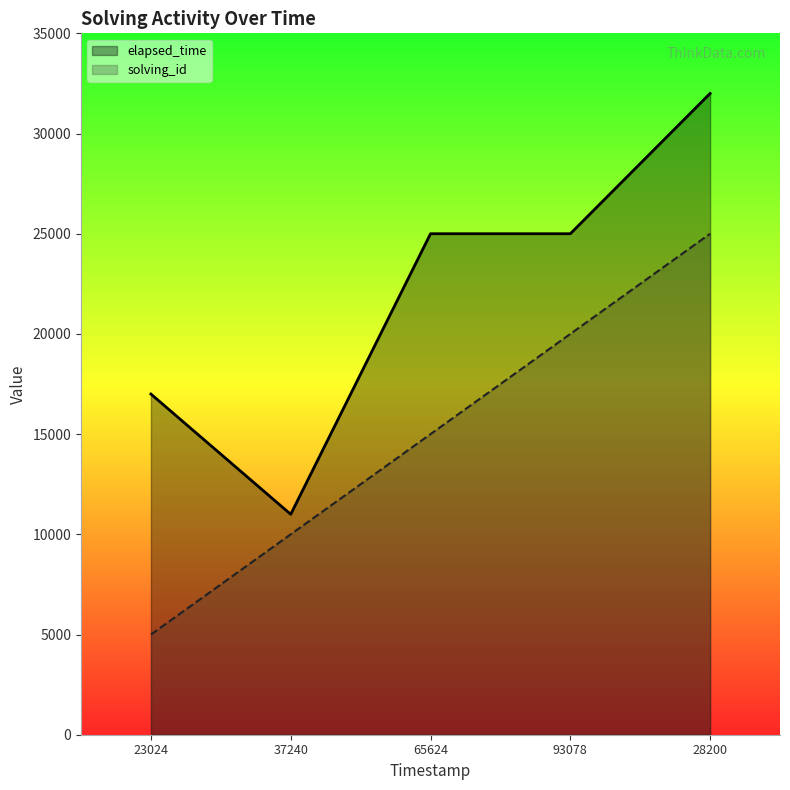

How many lines are shown in the chart?

2